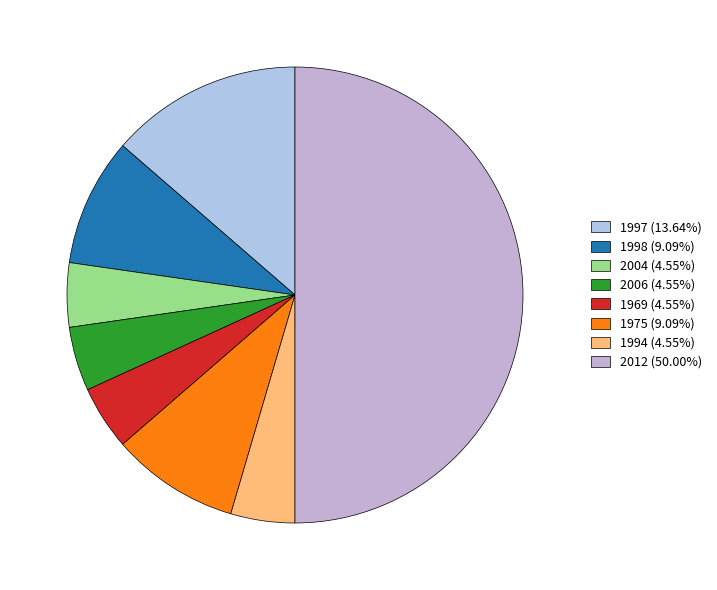

How many slices are in this pie chart?

8